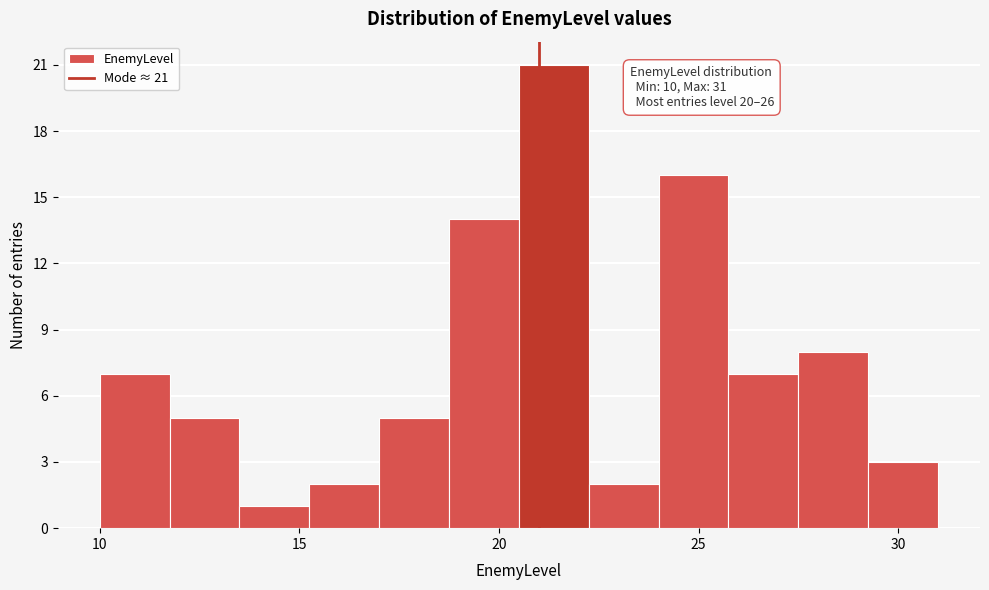

Around what value on the x-axis is the tallest bar? Give the approximate position of its centre, as read against the axis.

21.5